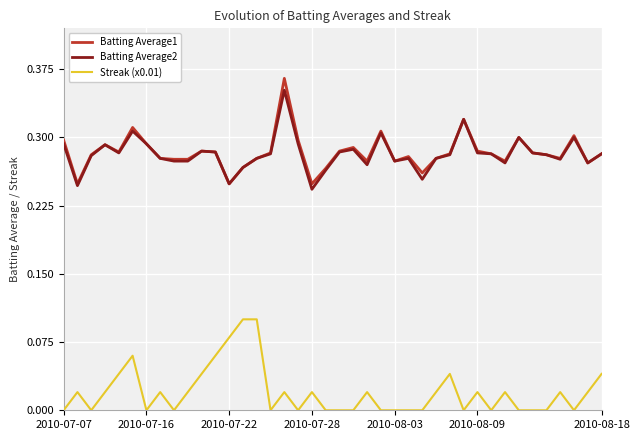

True or false: Batting Average1 and Streak (x0.01) intersect in this chart.

False